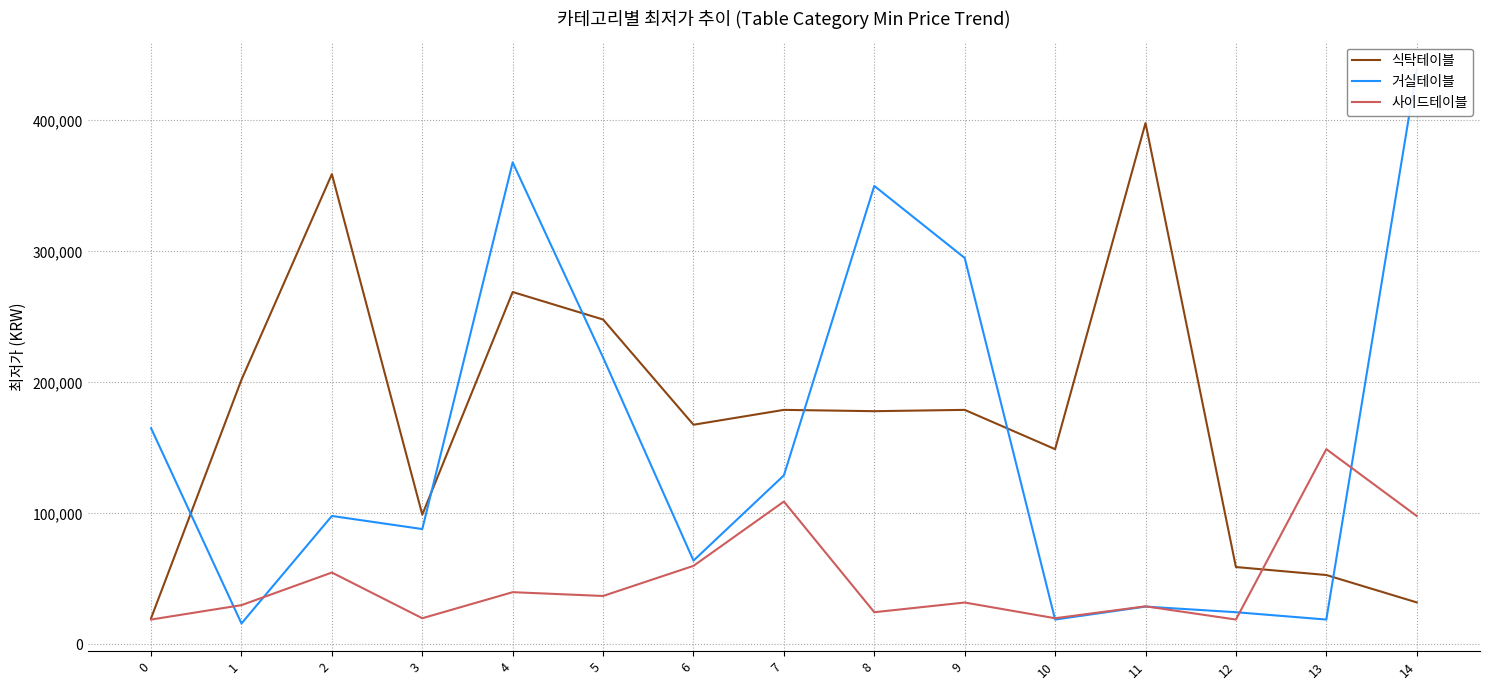

At 7, list the series in order from smallest to largest.

사이드테이블, 거실테이블, 식탁테이블